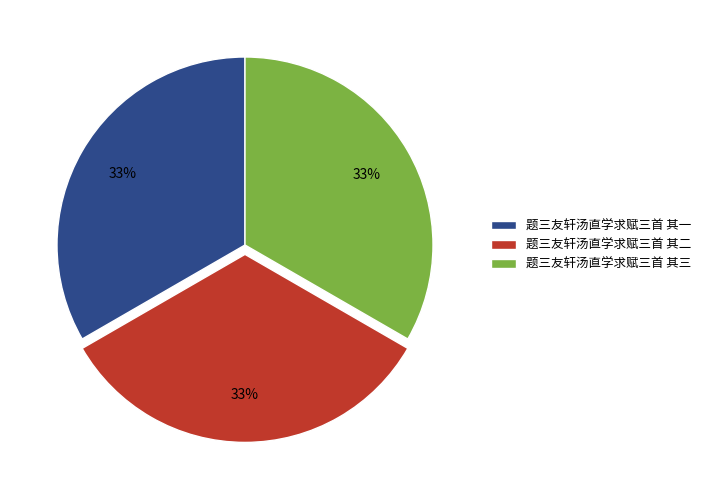

How many slices are in this pie chart?

3